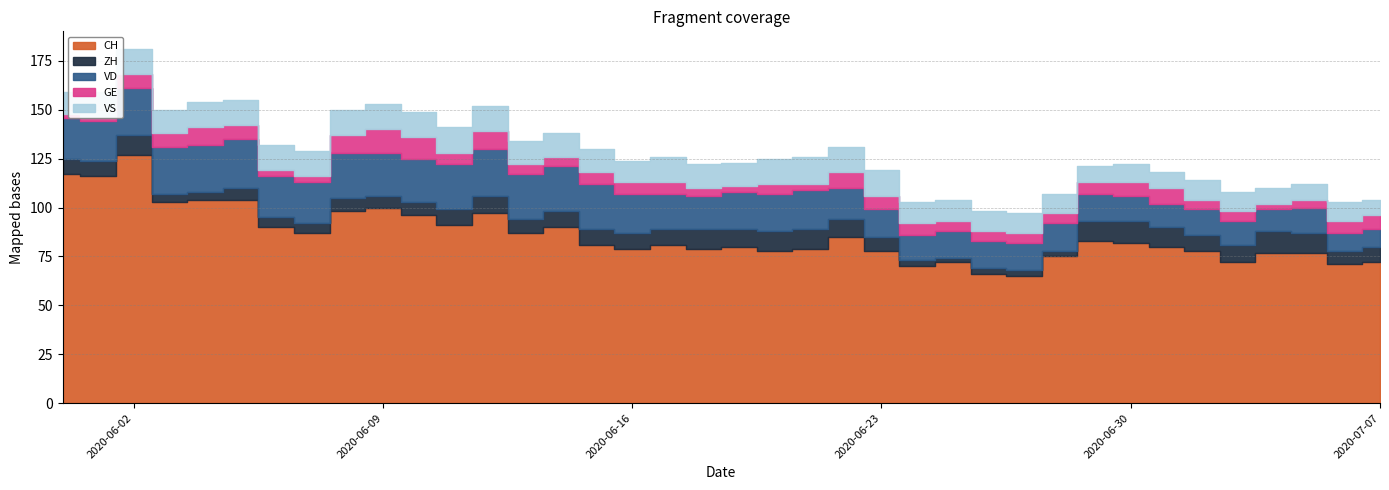

True or false: VD has a value of 28 at 2020-06-21.

False